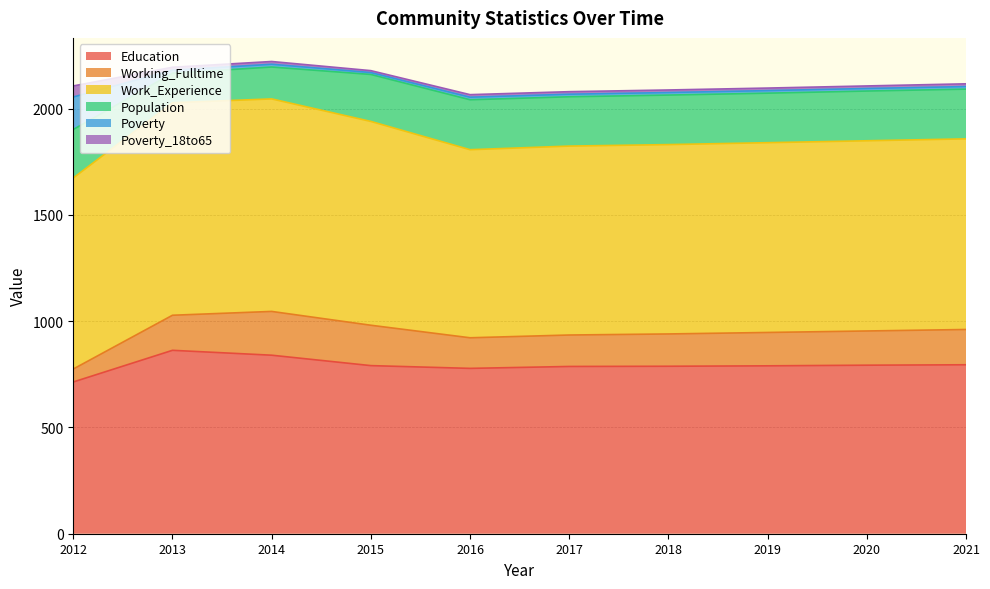

Where is the first local maximum for Education?

2013